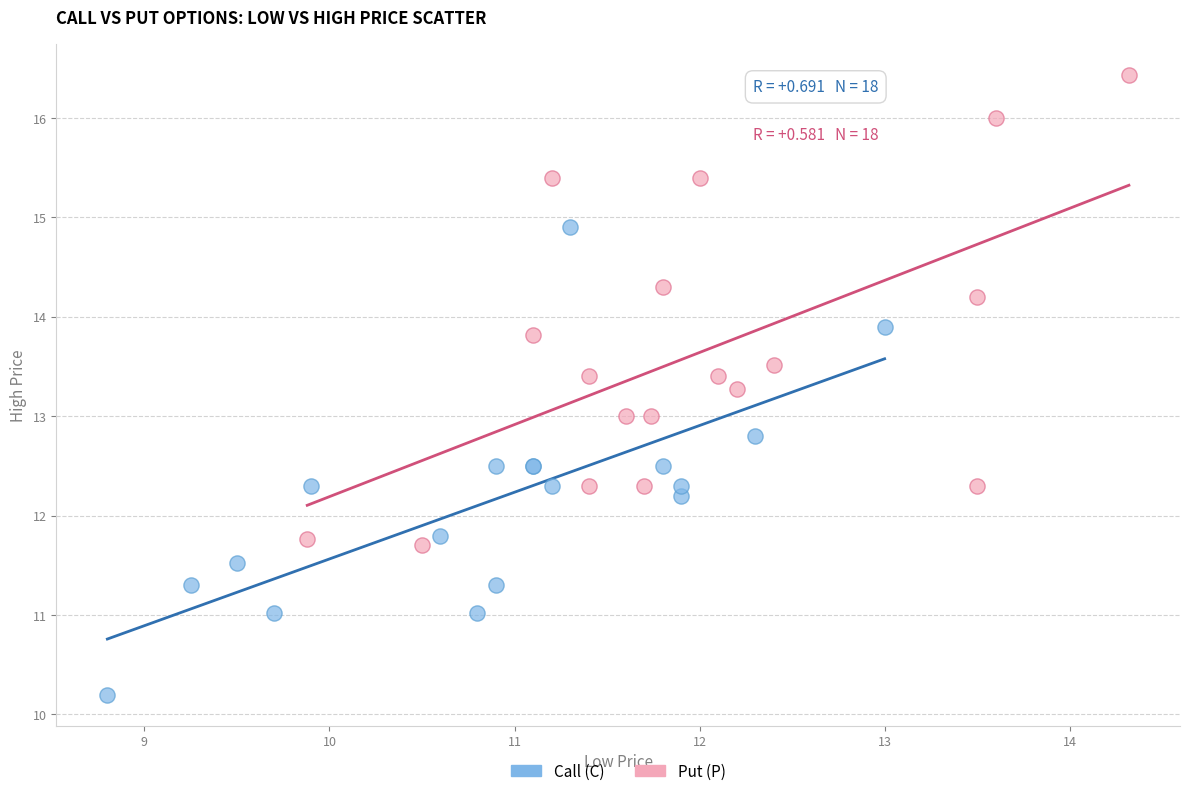

Which series reaches the minimum Y coordinate?

Call (C)